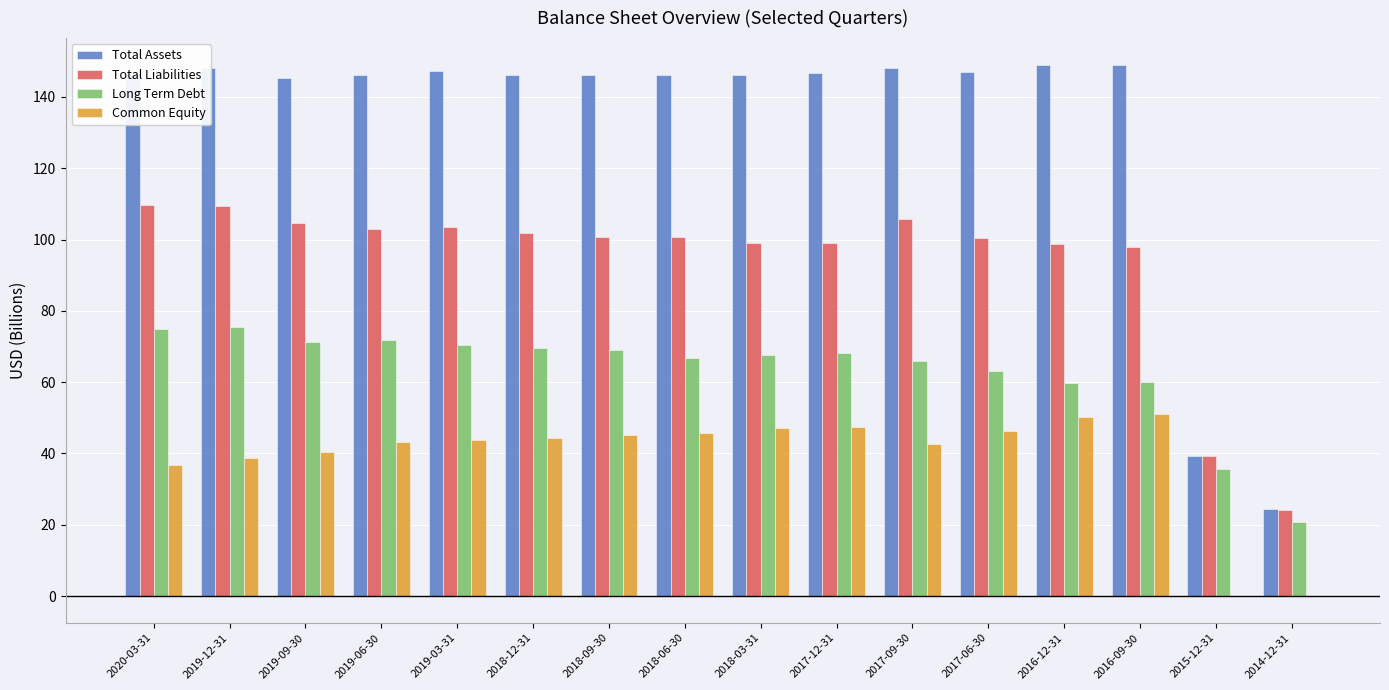

True or false: Common Equity has a value of 63.6 at 2020-03-31.

False